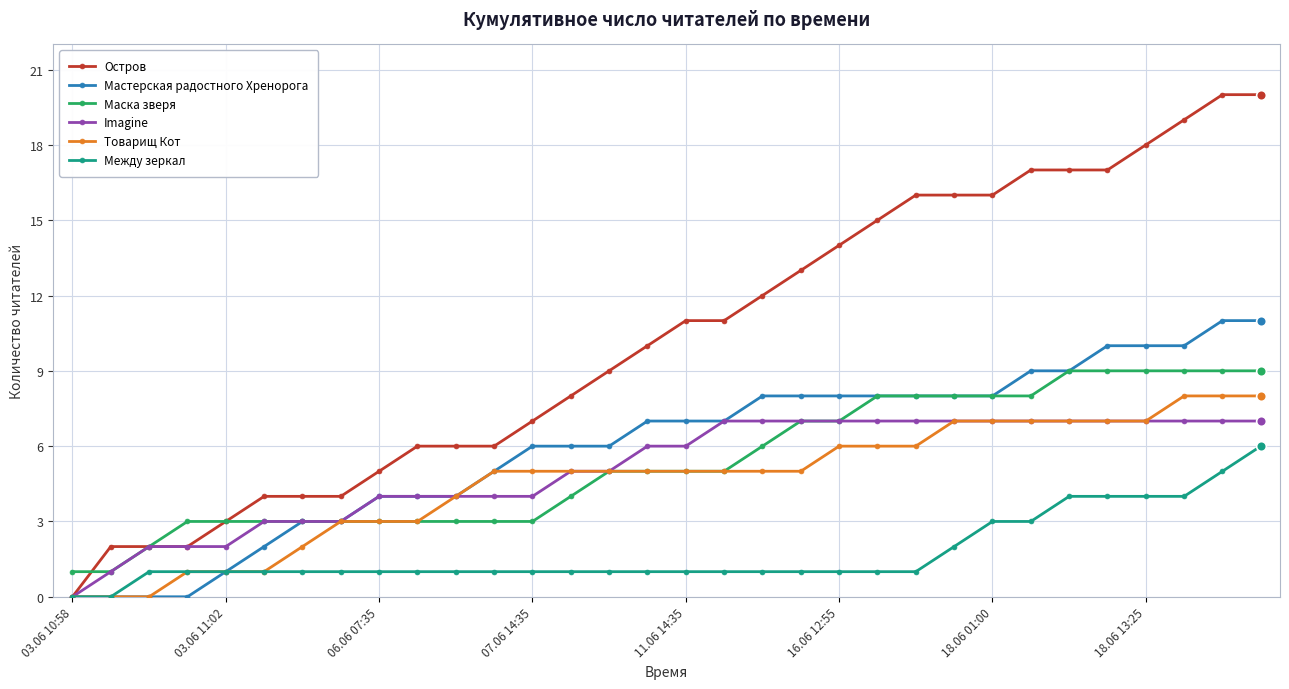

Which series has the largest total across all categories?

Остров